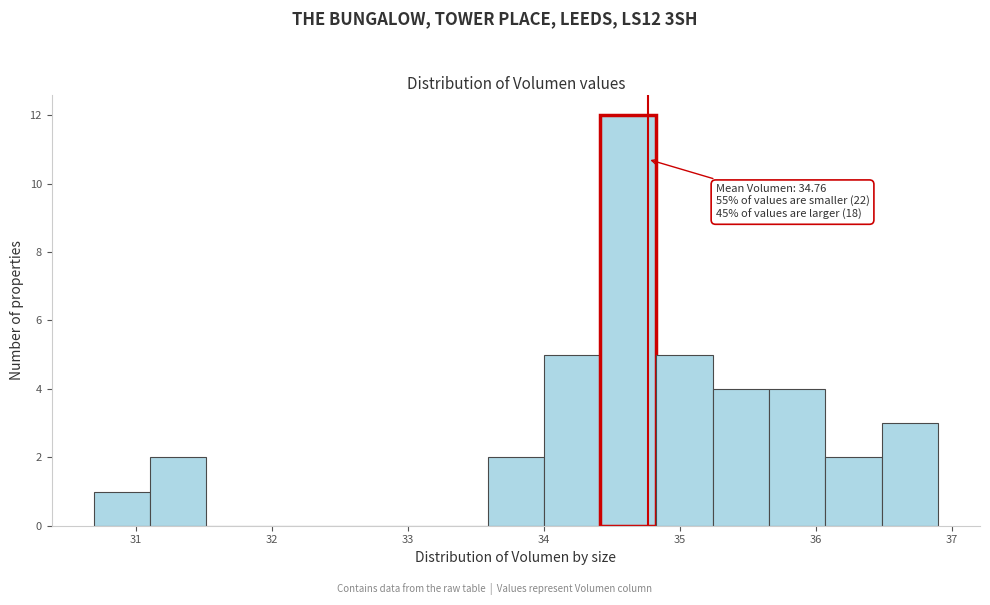

Which range on the x-axis has the tallest bar?

34.4 to 34.8